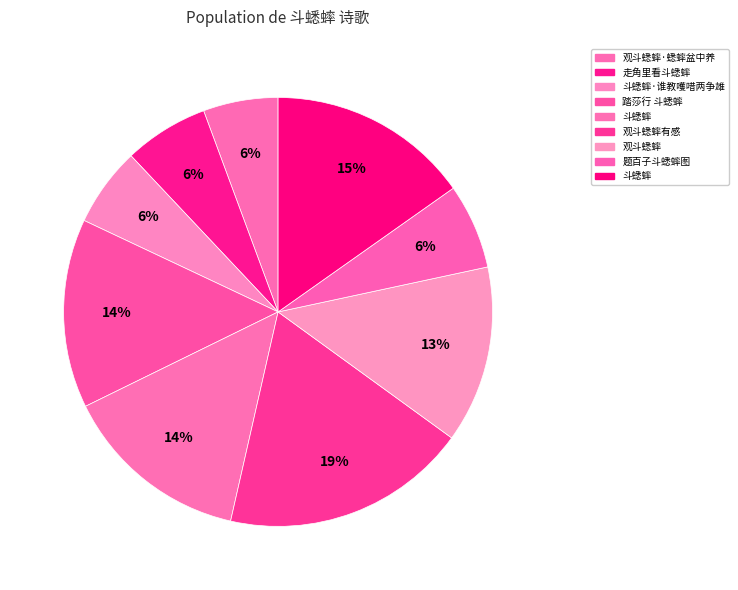

Which category has the biggest portion of the pie?

观斗蟋蟀有感